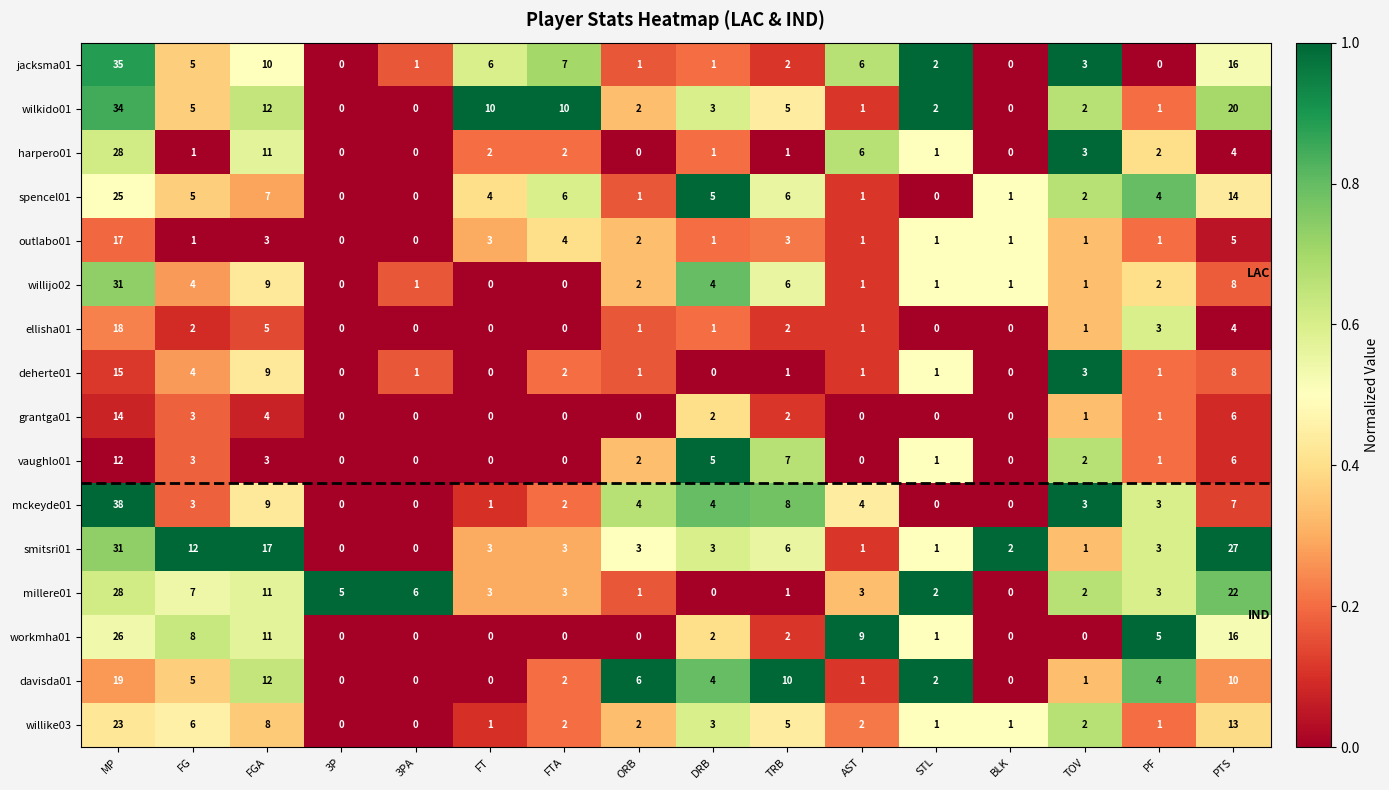

Is it true that outlabo01 equals 1 at PF?

True